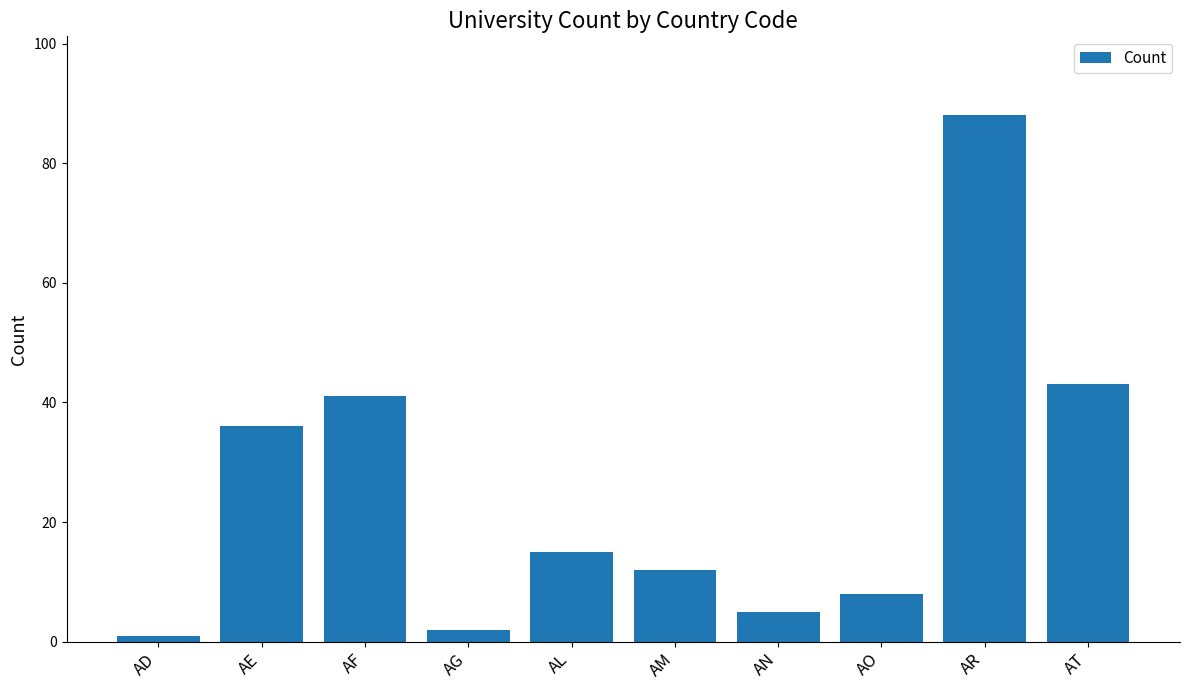

Does the chart contain any negative values?

No